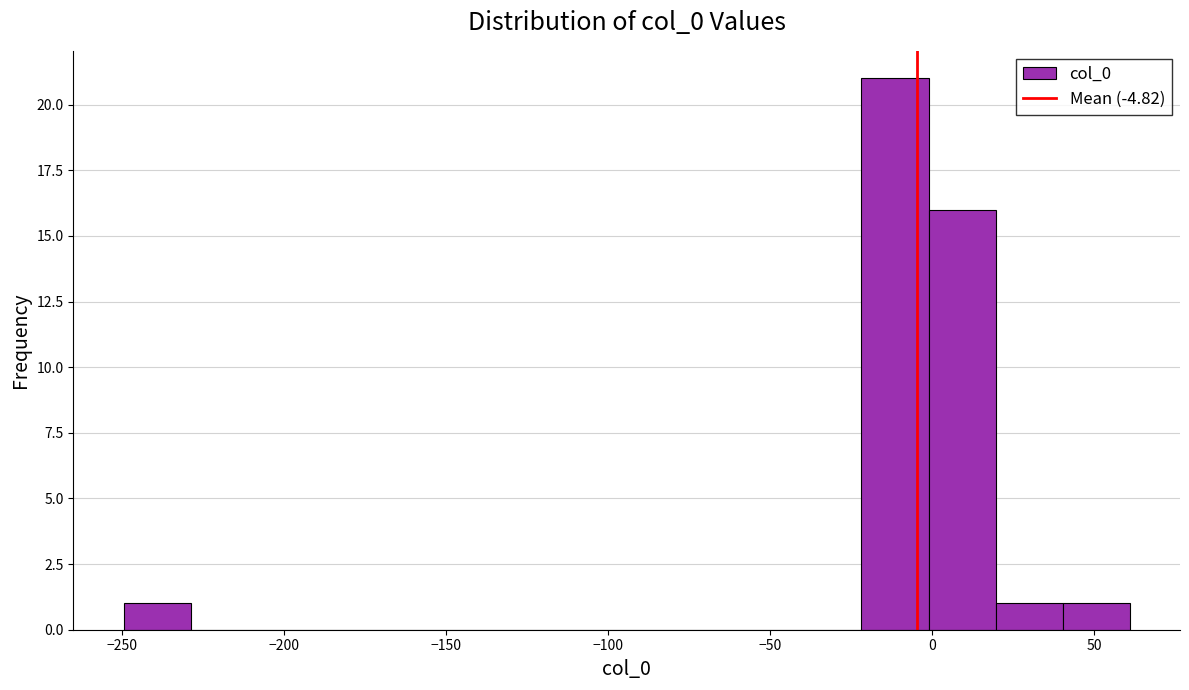

Reading left to right, list every bar in this chart as the range it spans on the x-axis followed by its height. Neither the bar edges nor the heights are printed on the chart, so give them approximately, as read against the axes.

-250 to -230: 1
-230 to -210: 0
-210 to -185: 0
-185 to -165: 0
-165 to -145: 0
-145 to -125: 0
-125 to -105: 0
-105 to -85: 0
-85 to -65: 0
-65 to -45: 0
-45 to -20: 0
-20 to 0: 21
0 to 20: 16
20 to 40: 1
40 to 60: 1